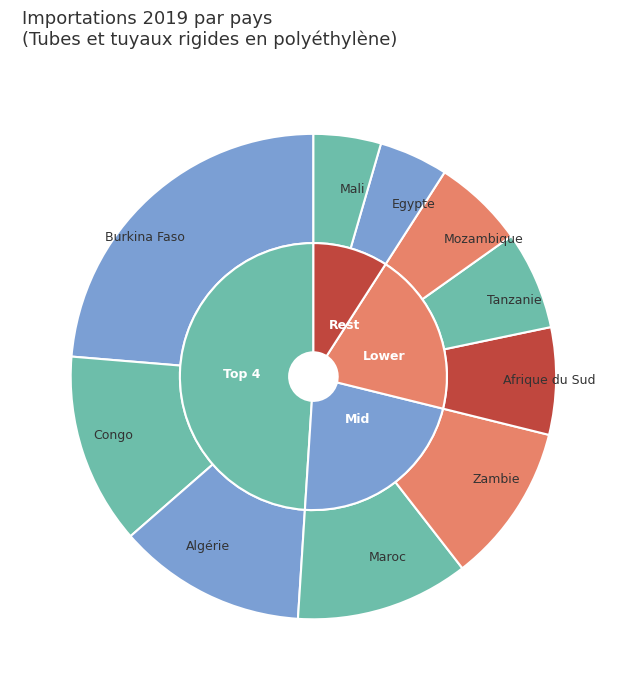

To the nearest percent, what percentage of the pie is Mozambique?

6%